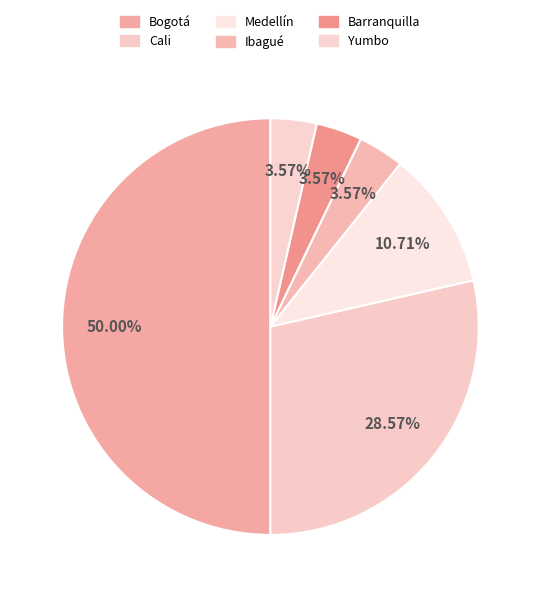

How many segments does this pie chart have?

6